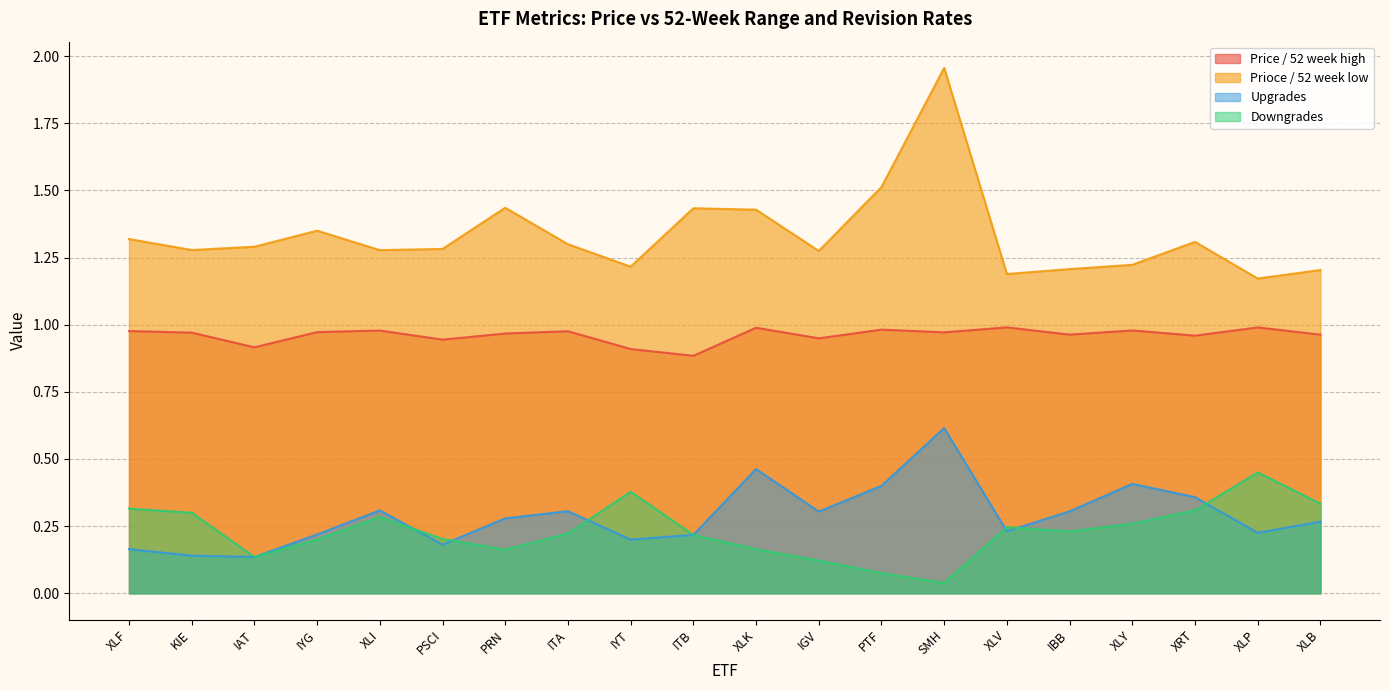

How many lines are shown in the chart?

4